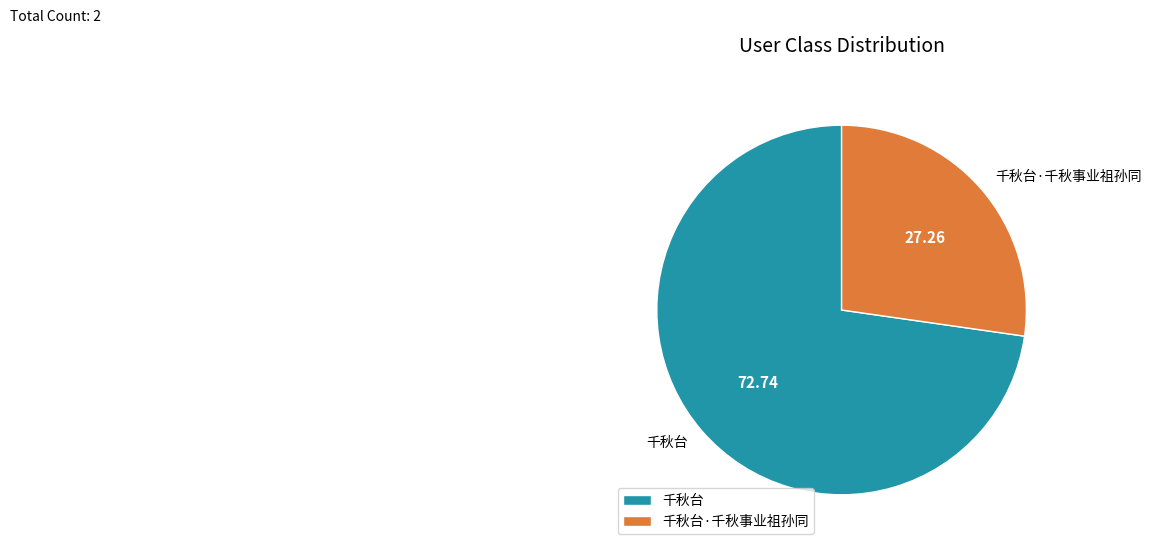

Rank the categories by value from lowest to highest.

千秋台·千秋事业祖孙同, 千秋台